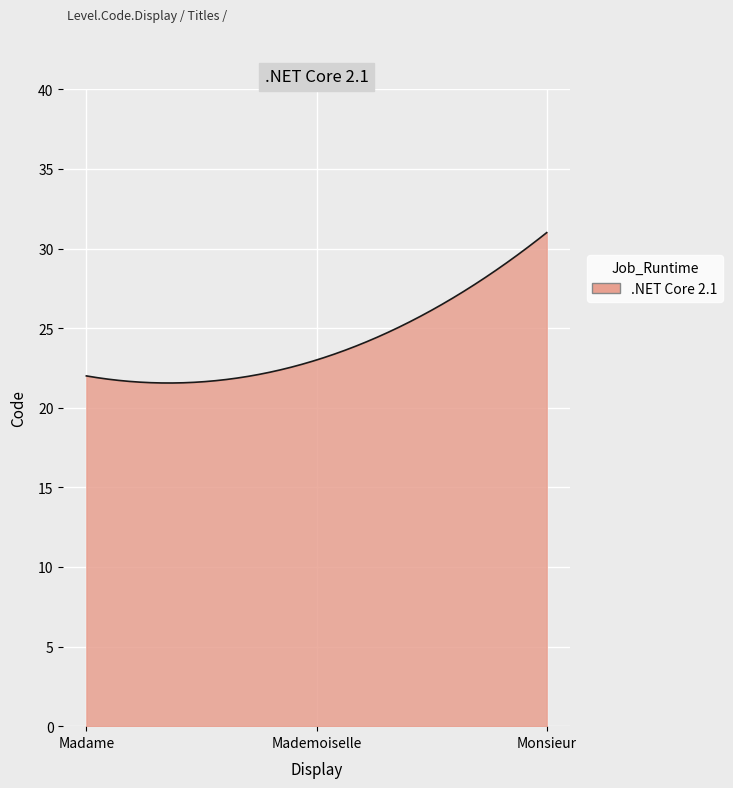

What is the greatest value displayed?

31.0